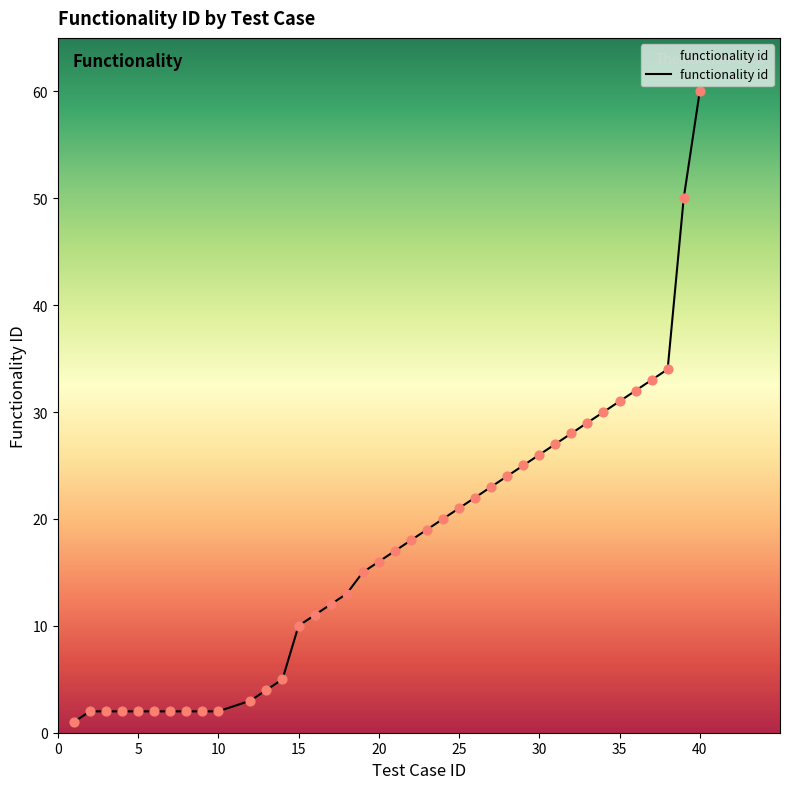

What is the difference between the maximum and minimum values?

59